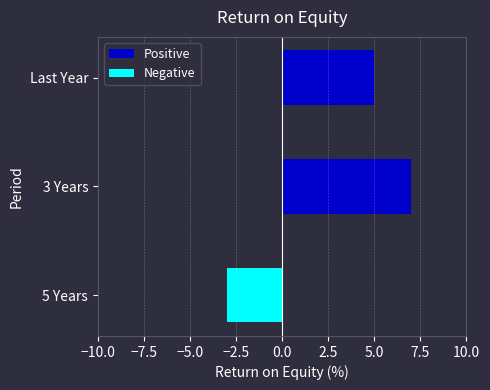

Reading left to right, transcribe all the data shown in this chart.

Positive: 0	7	5
Negative: -3	0	0